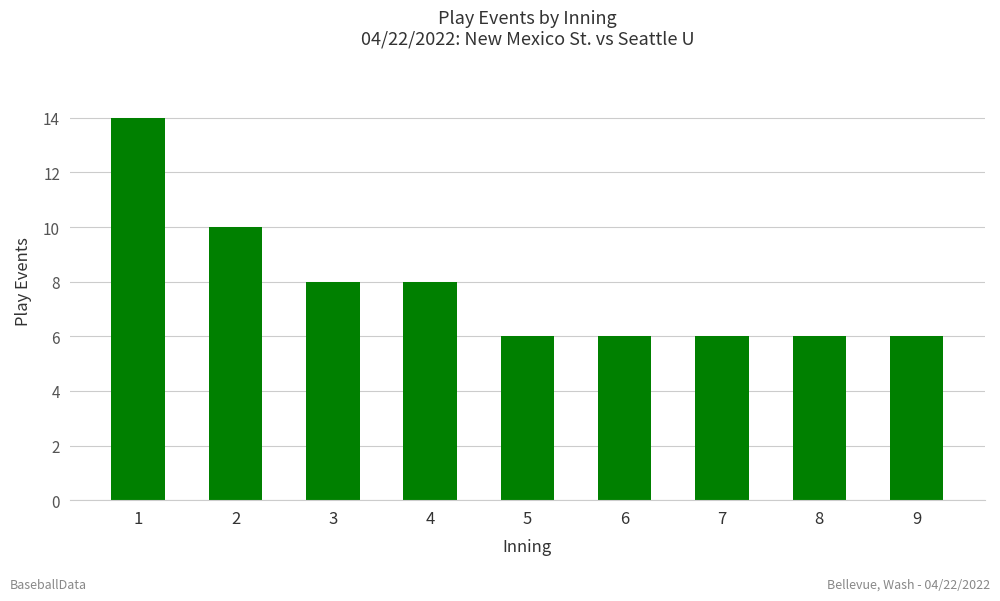

What is the greatest value displayed?

14